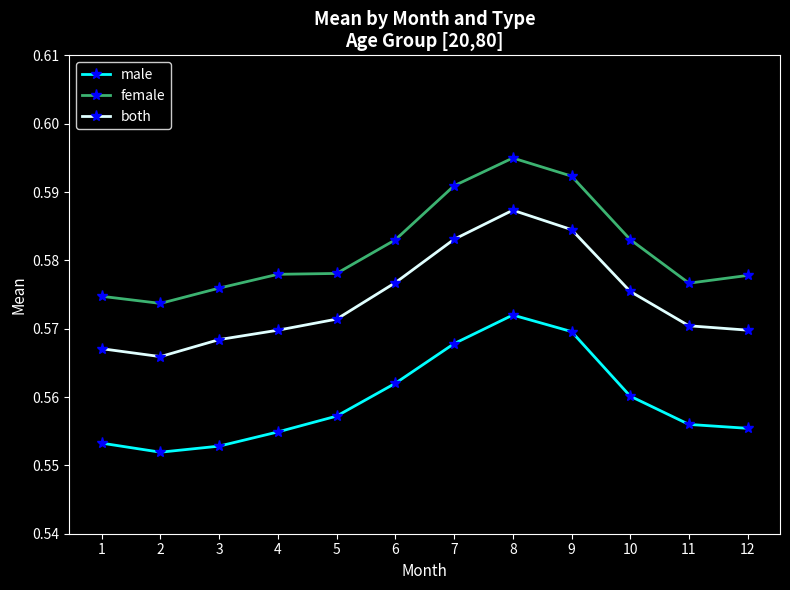

True or false: female and male cross at least once.

False